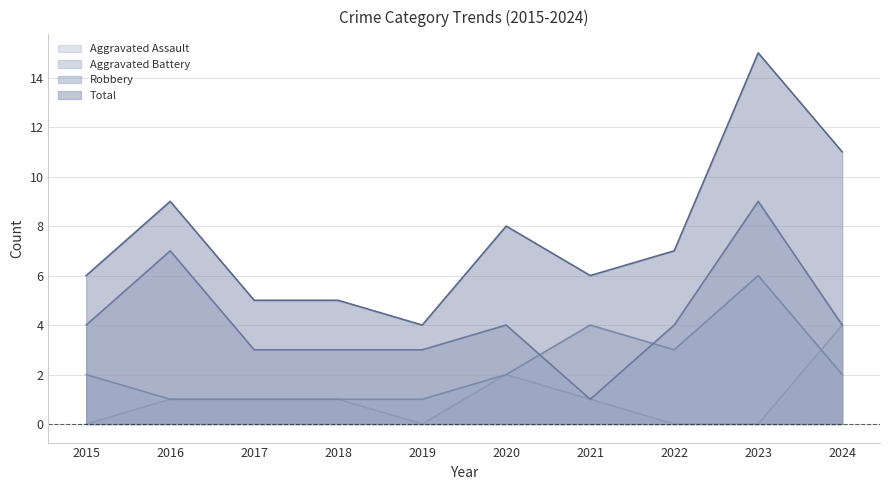

What are all the series names shown in the legend?

Aggravated Assault, Aggravated Battery, Robbery, Total